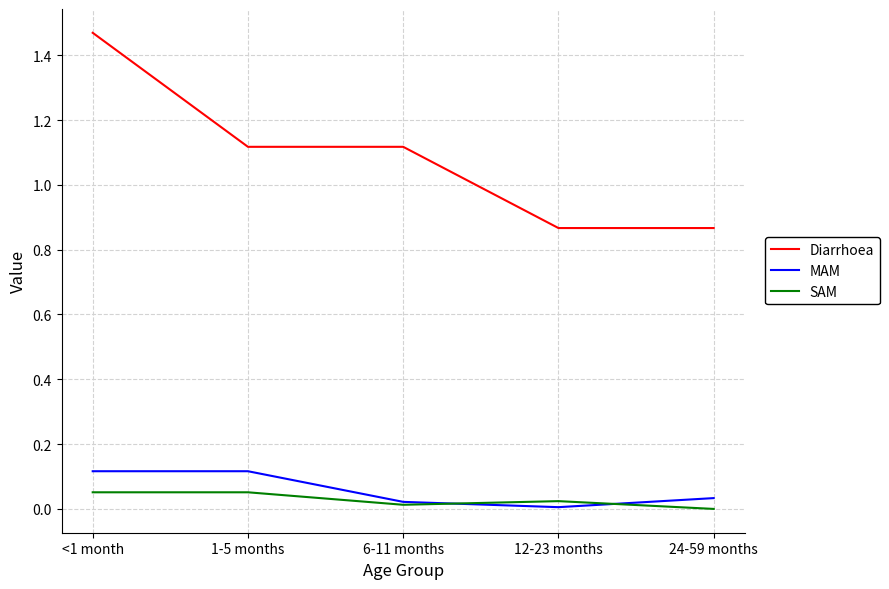

Which category has the highest value across all series?

<1 month